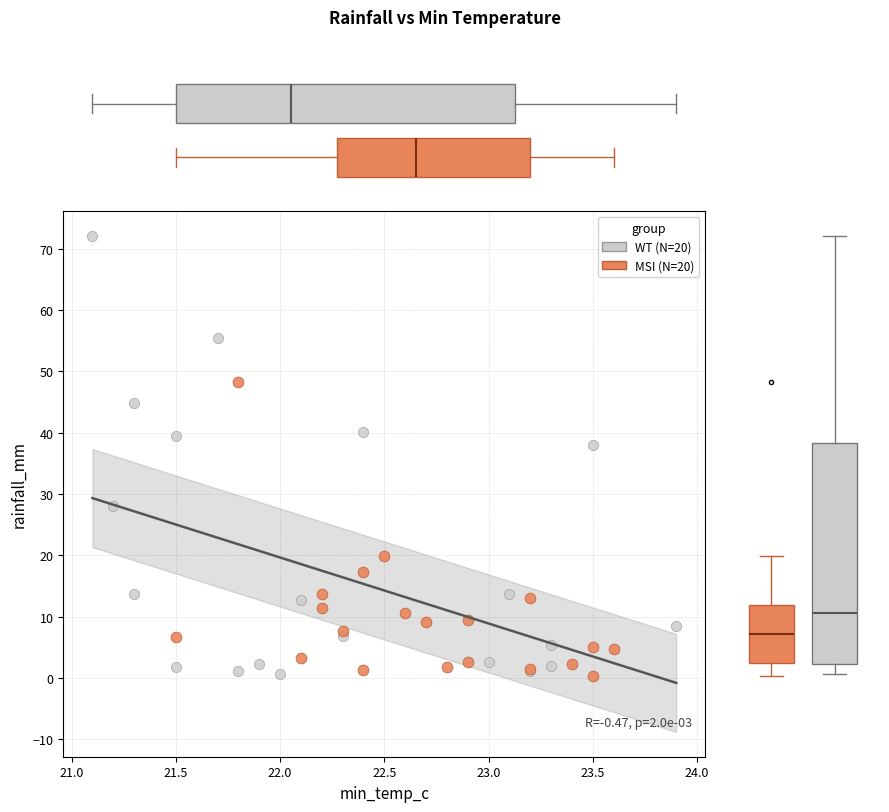

Which series has the largest Y range (max minus min)?

WT (N=20)